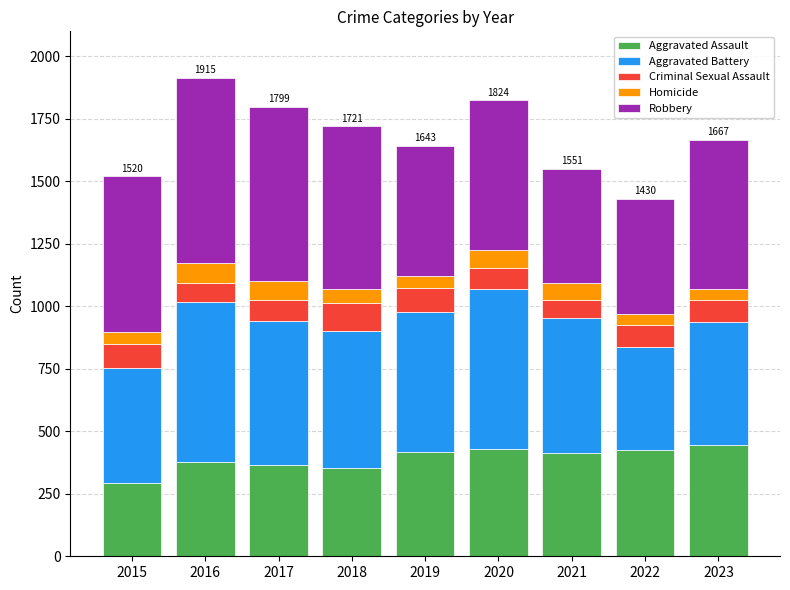

At which category is the sum across all series the highest?

2016